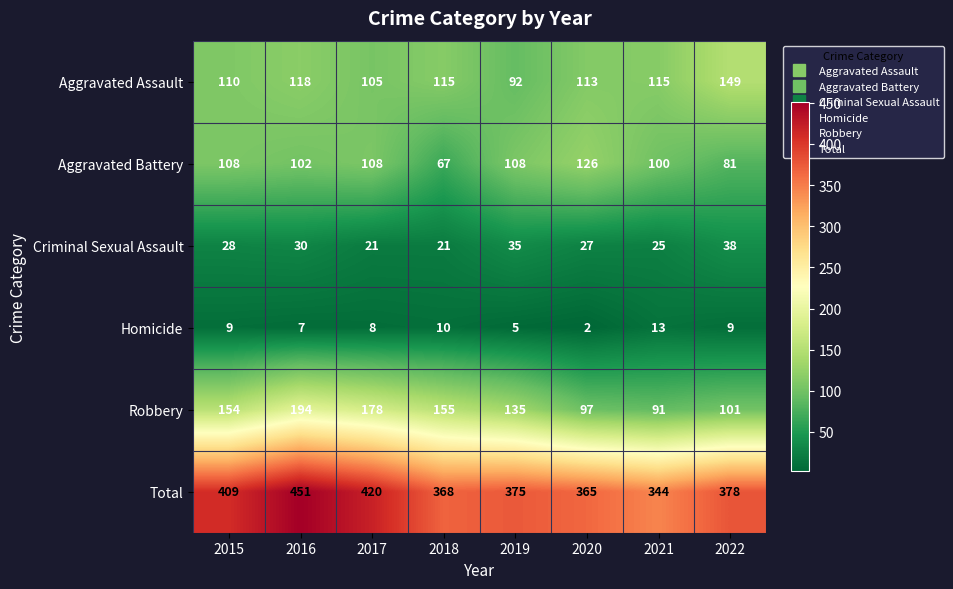

Is it true that Criminal Sexual Assault equals 27 at 2020?

True